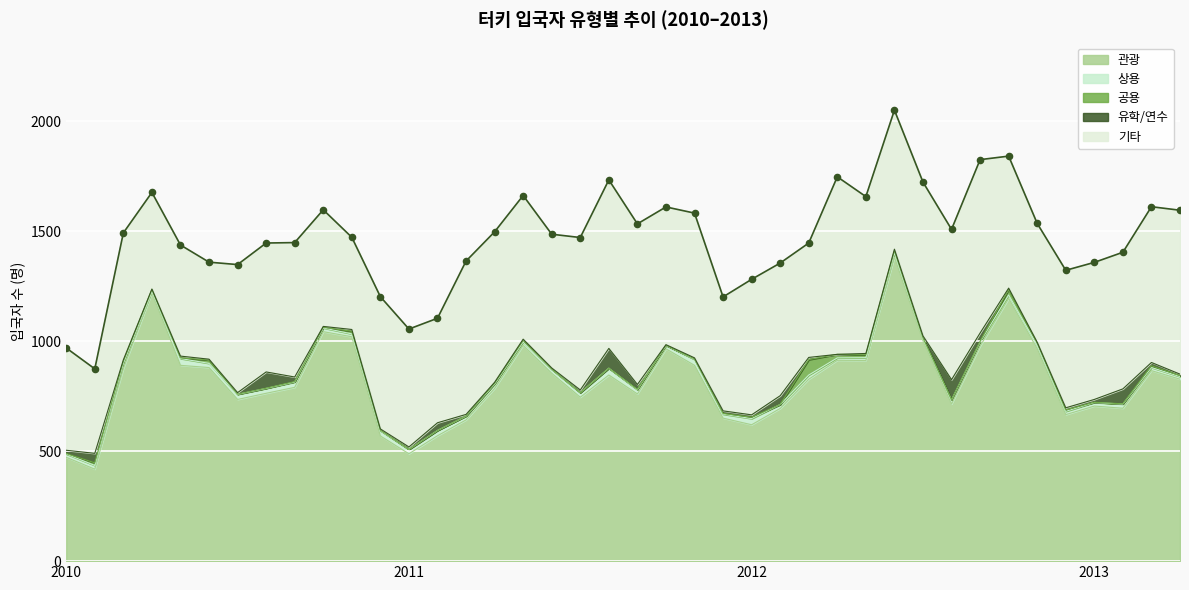

Which series reaches the maximum Y coordinate?

관광